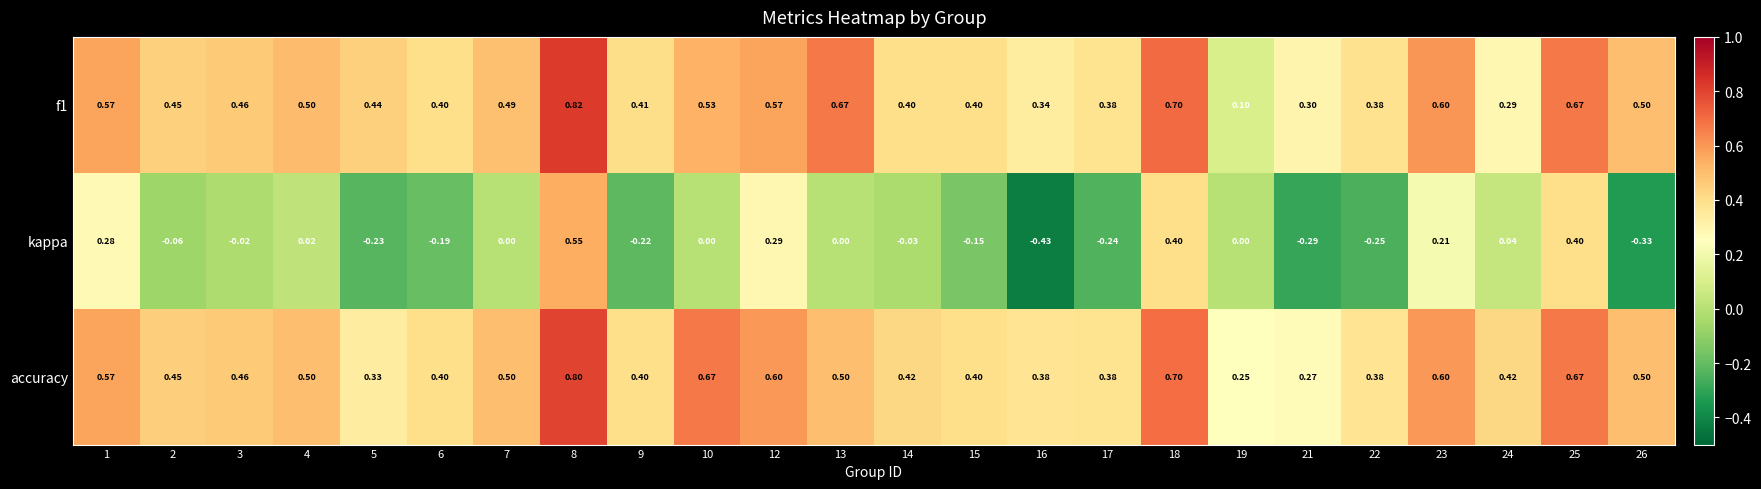

Which series changed the most between 1 and 9?

kappa